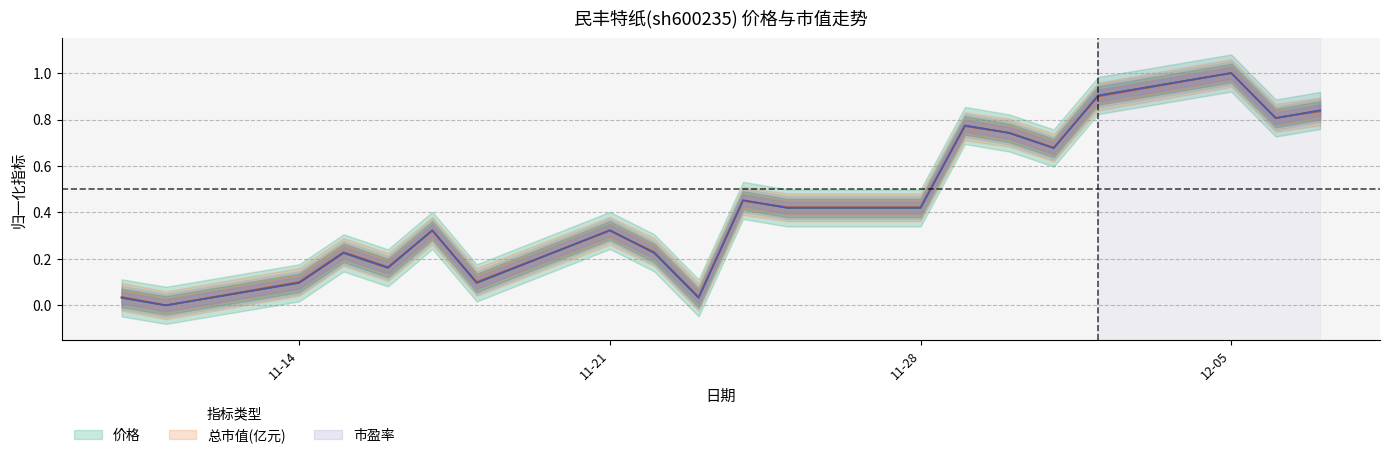

What is the difference between the maximum and second lowest values in the 总市值(亿元) series?

1.0